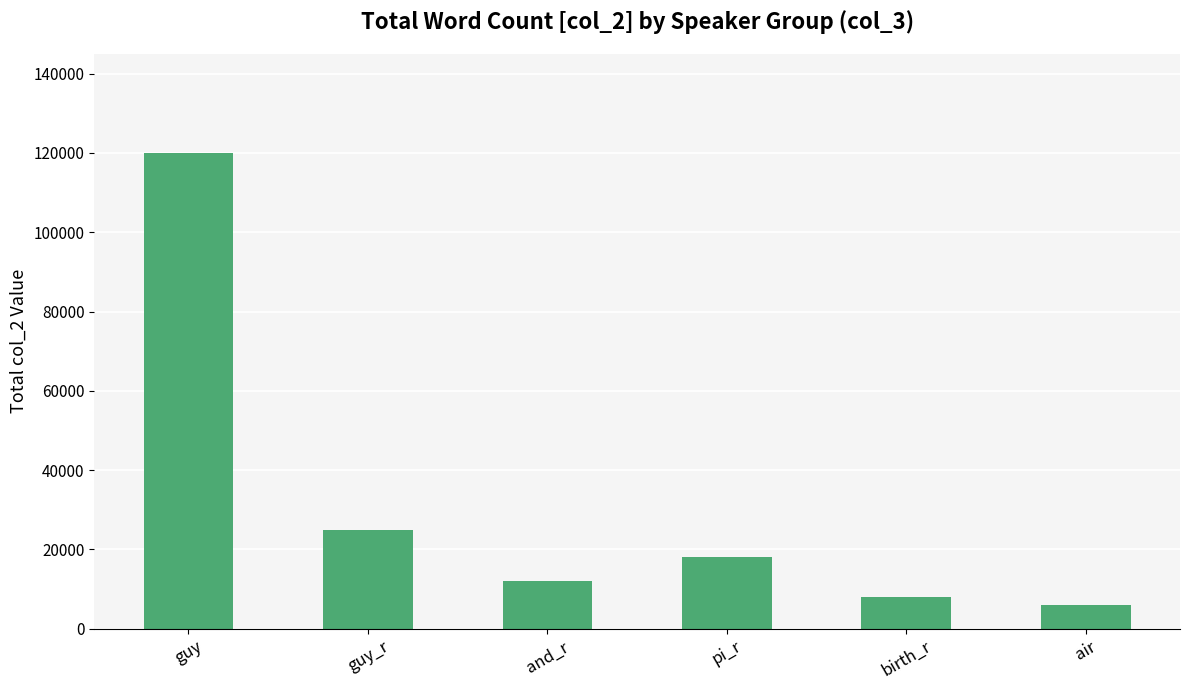

Rank the categories by value from lowest to highest.

air, birth_r, and_r, pi_r, guy_r, guy